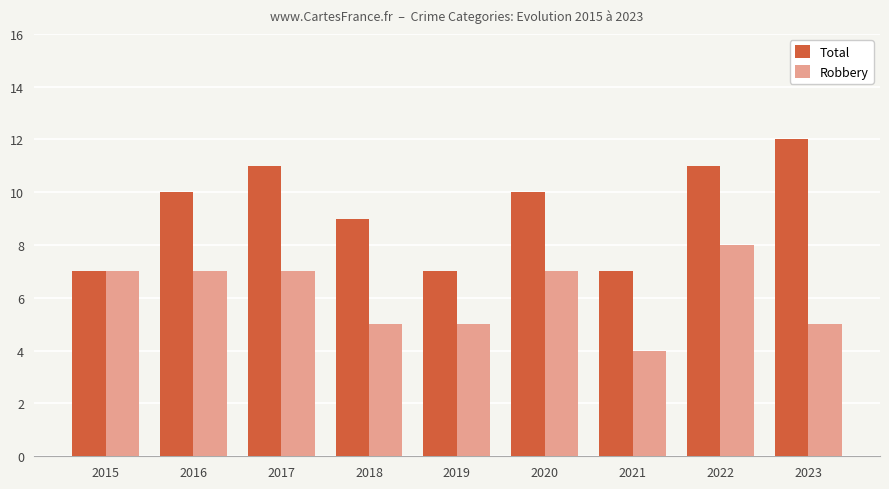

Count the number of data series in this chart.

2